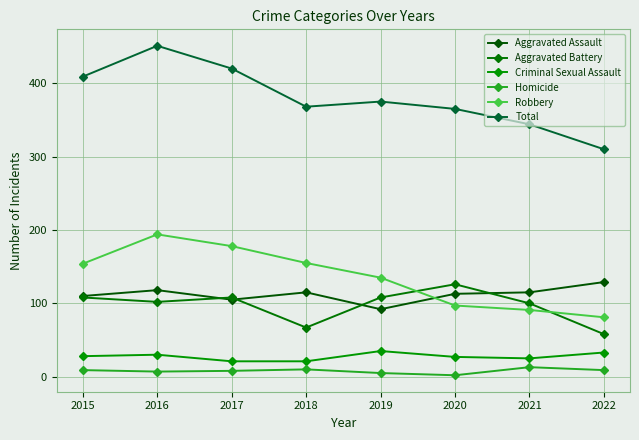

How many lines are shown in the chart?

6